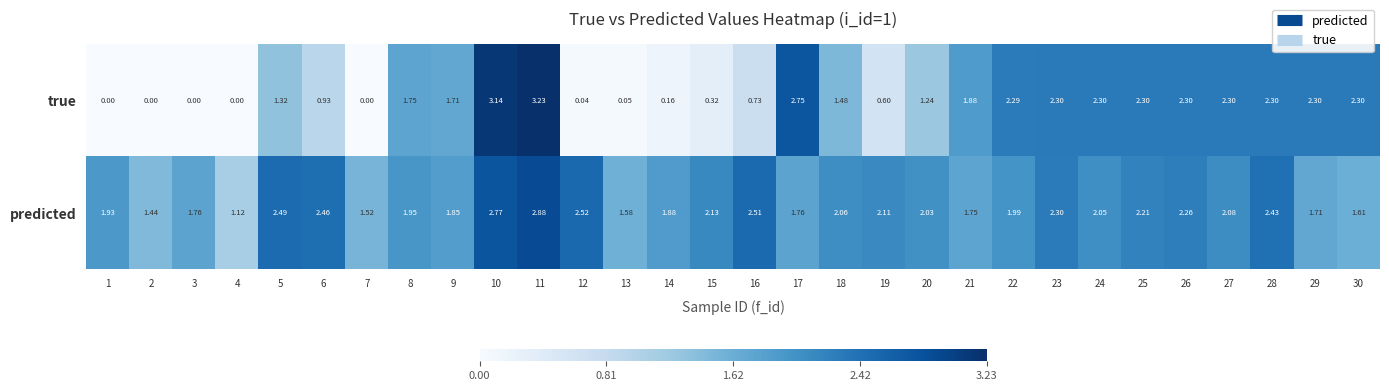

How many series are shown in this chart?

2